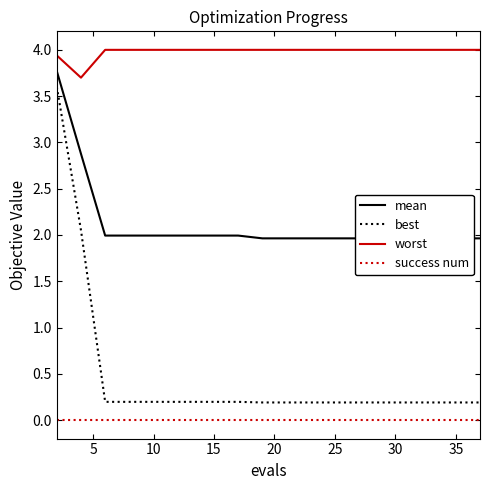

What is the lowest value of the worst series?

3.7